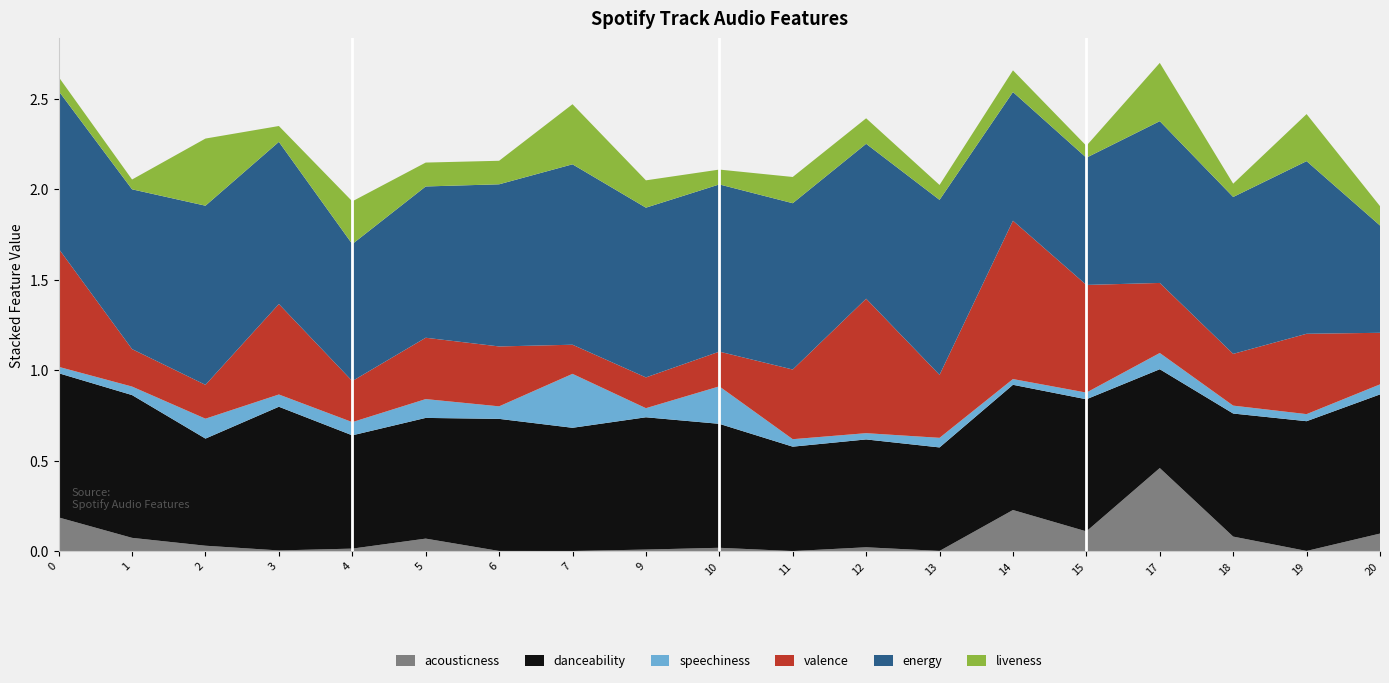

Reading left to right, list all the values displayed in this chart.

acousticness: 0=0.2	1=0.1	2=0.0	3=0.0	4=0.0	5=0.1	6=0.0	7=0.0	9=0.0	10=0.0	11=0.0	12=0.0	13=0.0	14=0.2	15=0.1	17=0.5	18=0.1	19=0.0	20=0.1
danceability: 0=0.8	1=0.8	2=0.6	3=0.8	4=0.6	5=0.7	6=0.7	7=0.7	9=0.7	10=0.7	11=0.6	12=0.6	13=0.6	14=0.7	15=0.7	17=0.5	18=0.7	19=0.7	20=0.8
speechiness: 0=0.0	1=0.0	2=0.1	3=0.1	4=0.1	5=0.1	6=0.1	7=0.3	9=0.1	10=0.2	11=0.0	12=0.0	13=0.1	14=0.0	15=0.0	17=0.1	18=0.0	19=0.0	20=0.1
valence: 0=0.7	1=0.2	2=0.2	3=0.5	4=0.2	5=0.3	6=0.3	7=0.2	9=0.2	10=0.2	11=0.4	12=0.7	13=0.3	14=0.9	15=0.6	17=0.4	18=0.3	19=0.4	20=0.3
energy: 0=0.9	1=0.9	2=1.0	3=0.9	4=0.8	5=0.8	6=0.9	7=1.0	9=0.9	10=0.9	11=0.9	12=0.9	13=1.0	14=0.7	15=0.7	17=0.9	18=0.9	19=1.0	20=0.6
liveness: 0=0.1	1=0.1	2=0.4	3=0.1	4=0.2	5=0.1	6=0.1	7=0.3	9=0.2	10=0.1	11=0.1	12=0.1	13=0.1	14=0.1	15=0.1	17=0.3	18=0.1	19=0.3	20=0.1